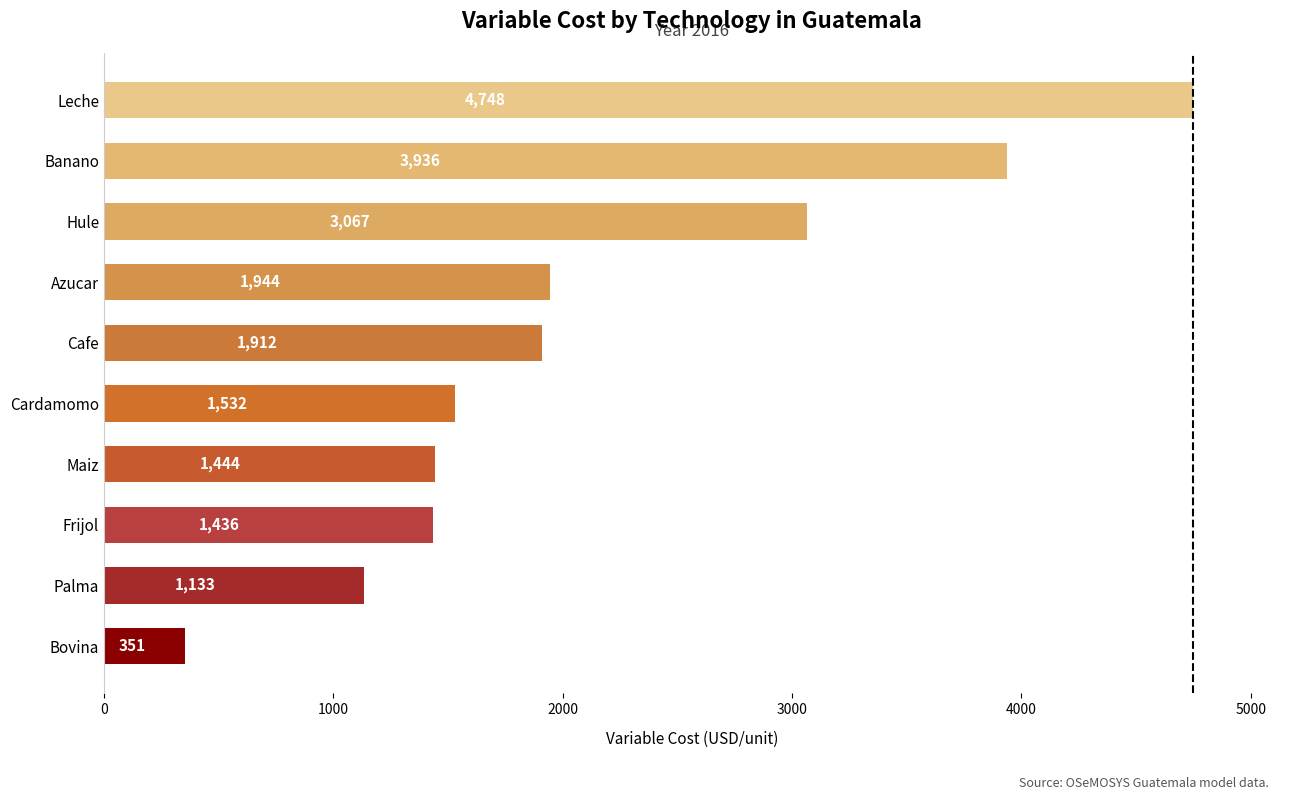

True or false: the data shows 1435.9 at Frijol.

True